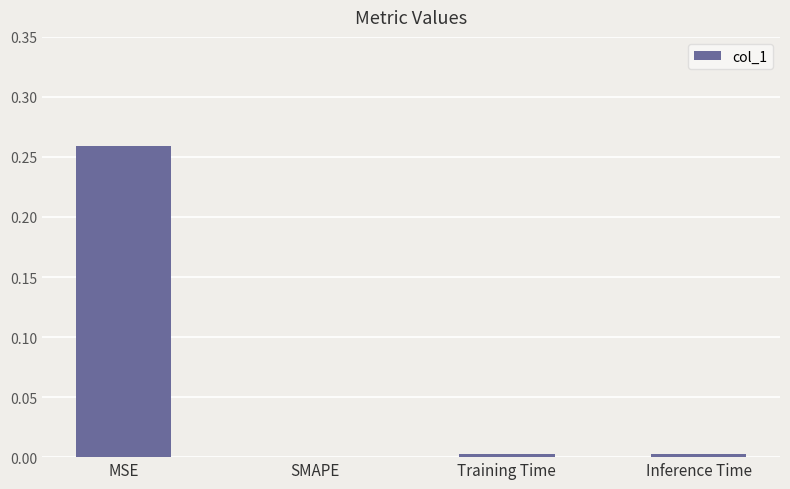

At which category does the chart reach its peak across all series?

MSE